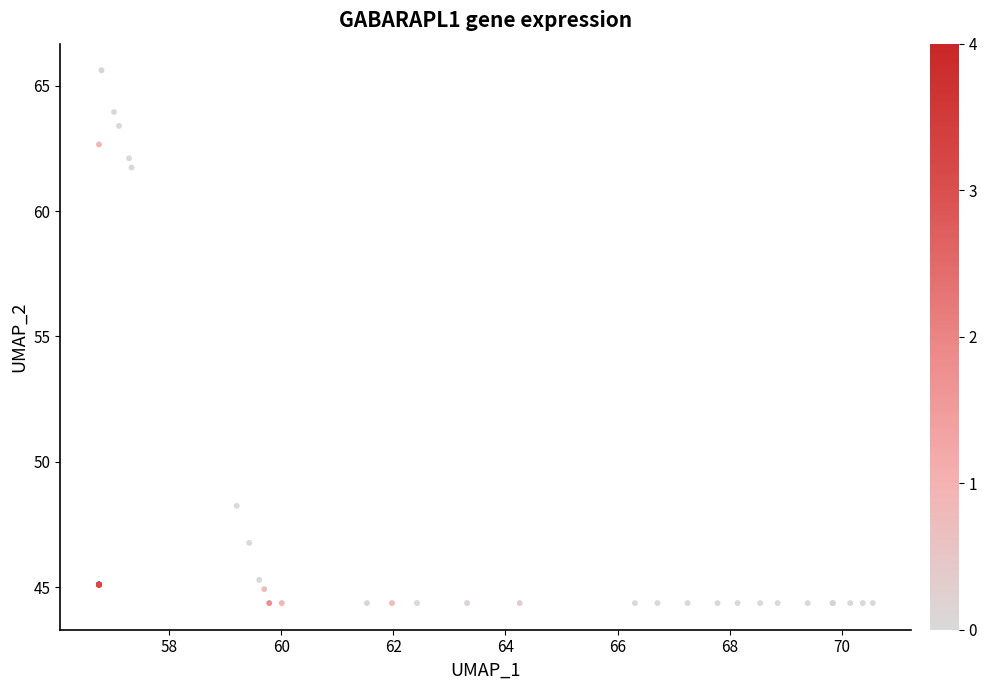

What Y value in the scatter plot is closest to 54?

48.2